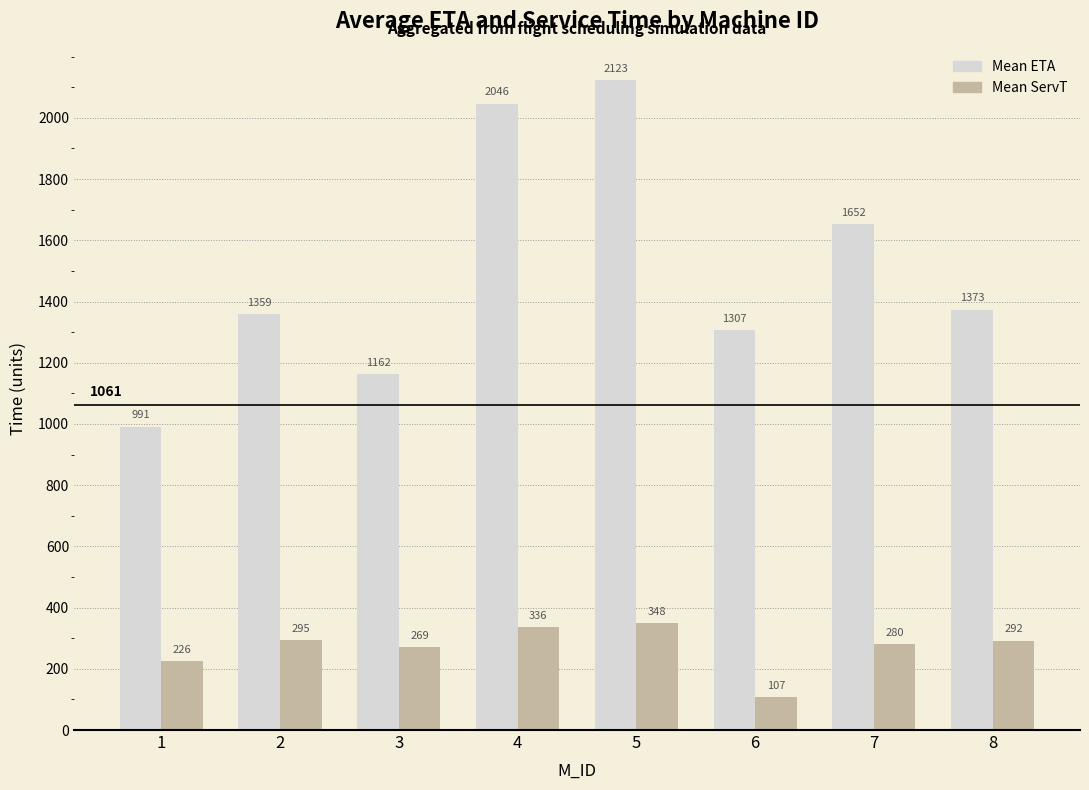

At how many categories does at least one series exceed 754?

8